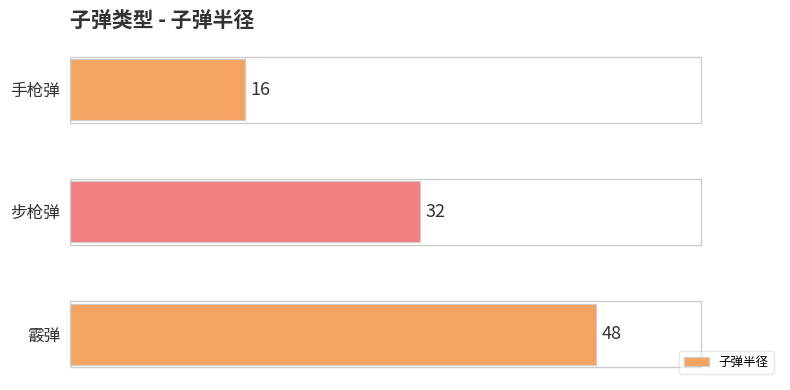

Where is the data nearest to the value 32?

步枪弹